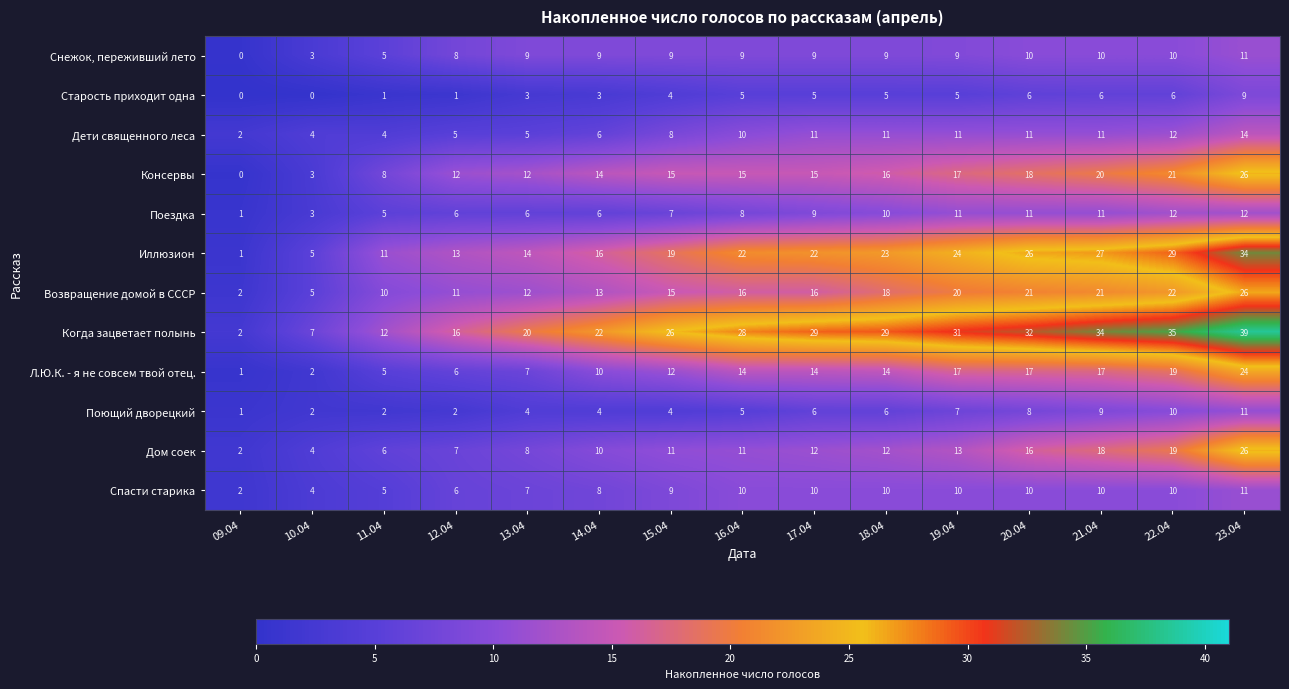

Which series has the largest total across all categories?

Когда зацветает полынь